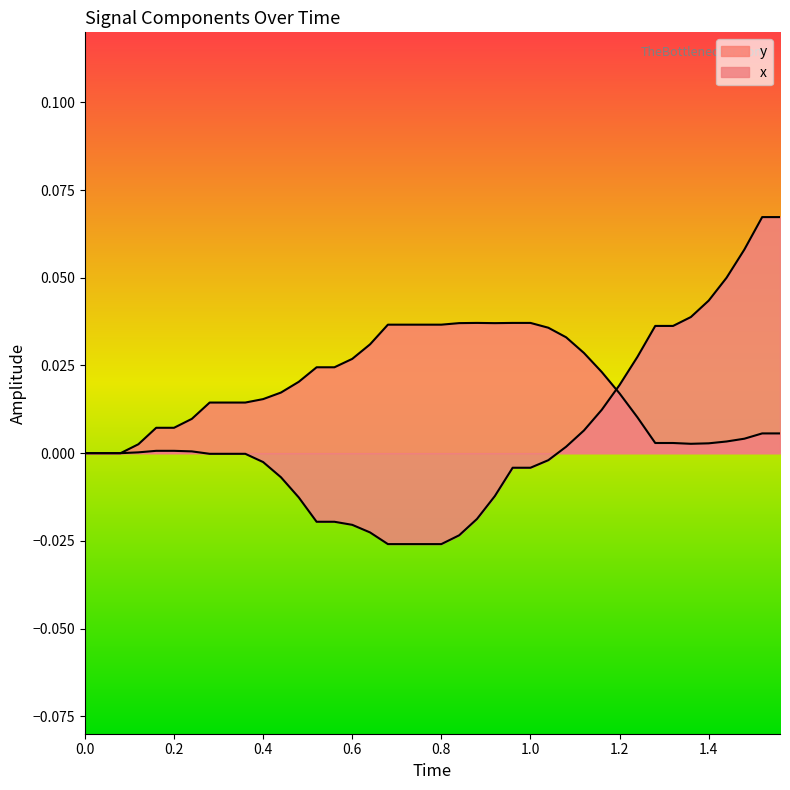

Count the number of data series in this chart.

2